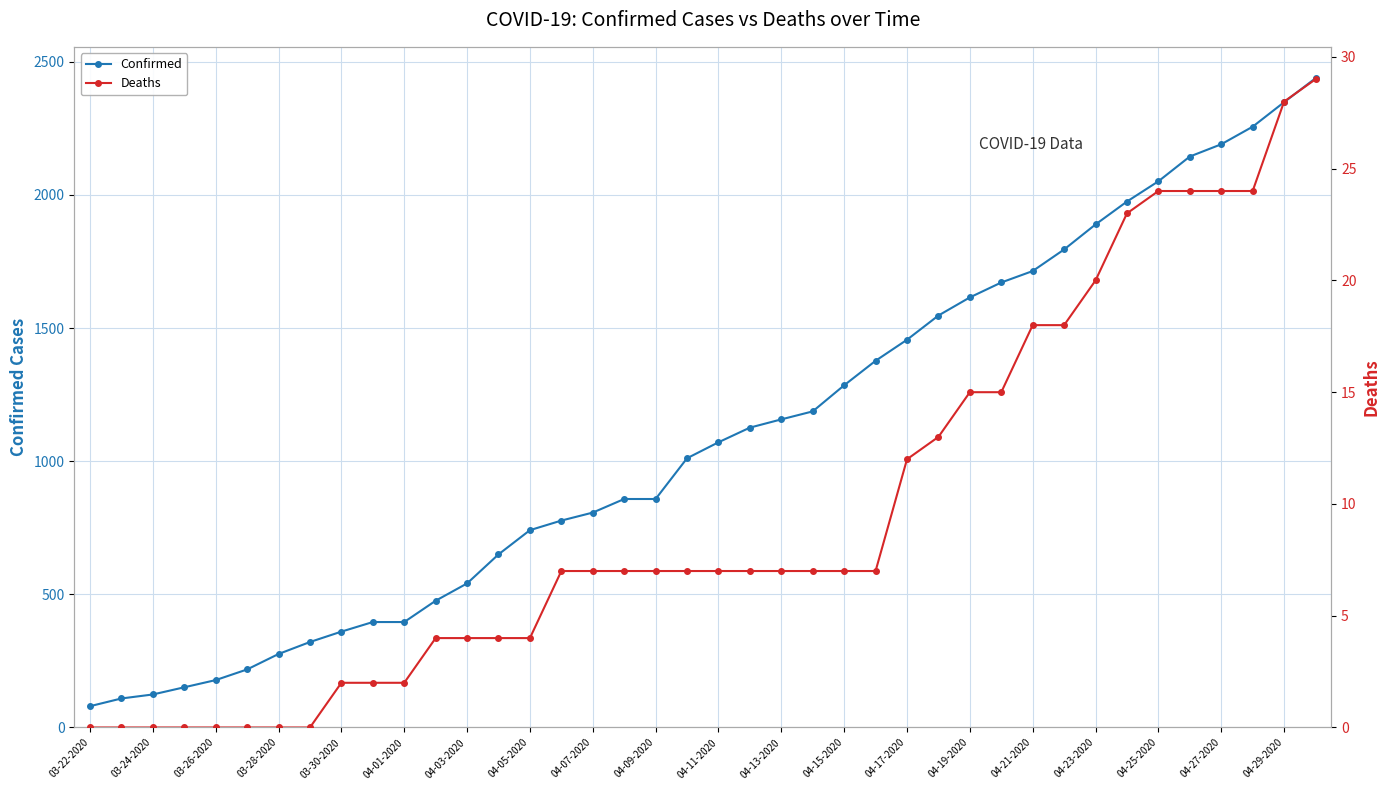

What is the maximum value for Confirmed?

2438